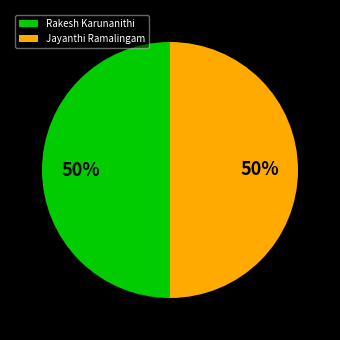

Approximately how many times larger is the value at Jayanthi Ramalingam compared to Rakesh Karunanithi?

1.0